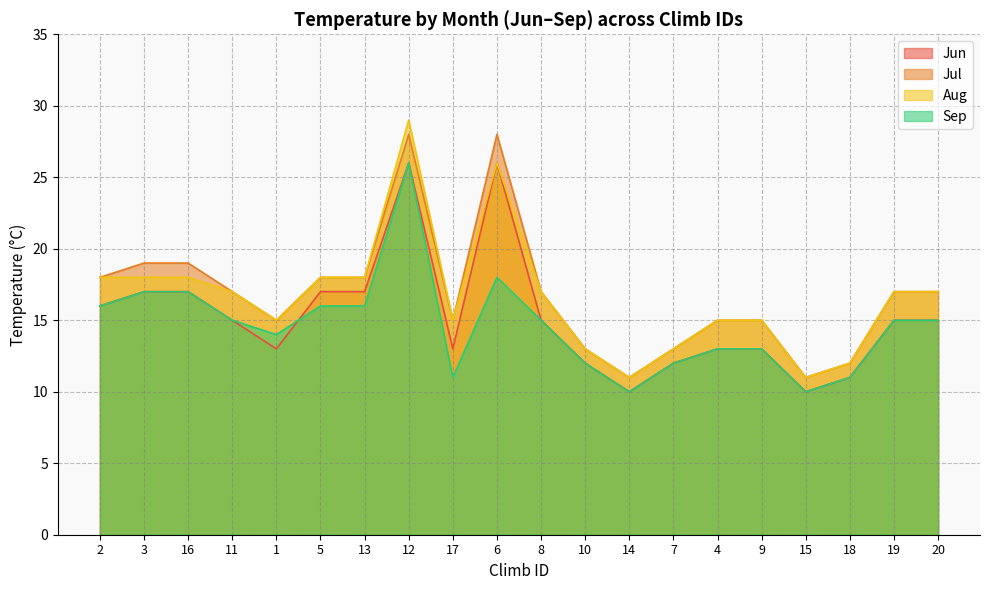

True or false: Jun and Jul intersect in this chart.

False